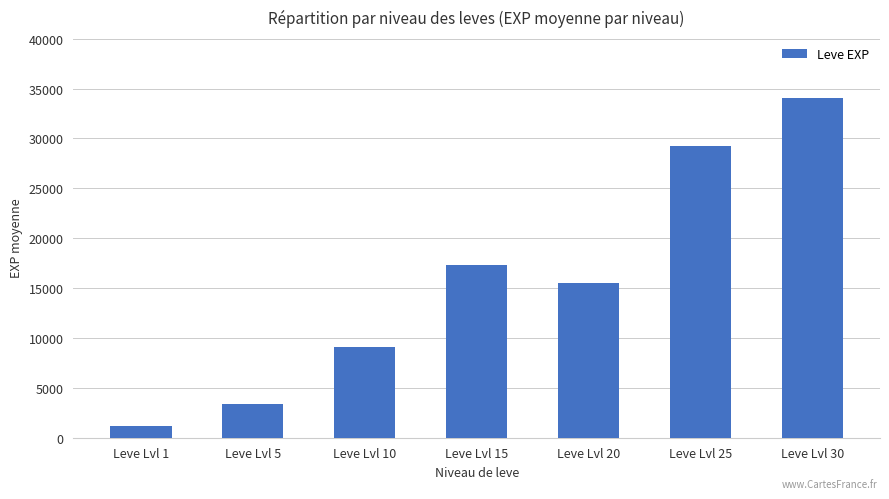

At which category does the chart reach its minimum across all series?

Leve Lvl 1